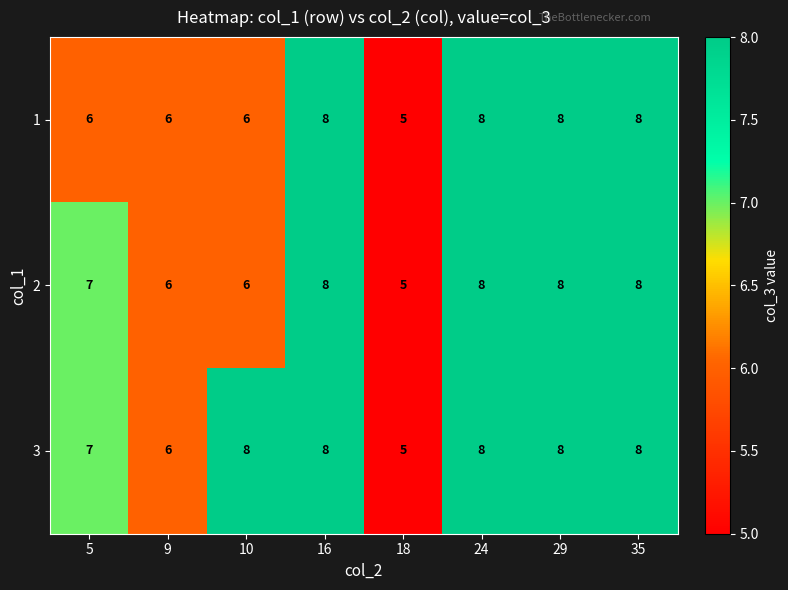

Rank the series by their average value, from highest to lowest.

3, 2, 1